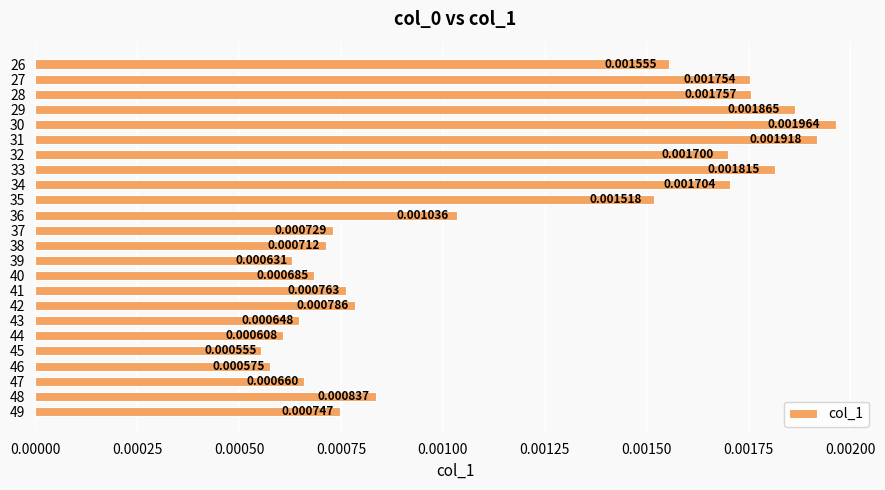

List the labels in order of value, largest first.

30, 31, 29, 33, 28, 27, 34, 32, 26, 35, 36, 48, 42, 41, 49, 37, 38, 40, 47, 43, 39, 44, 46, 45